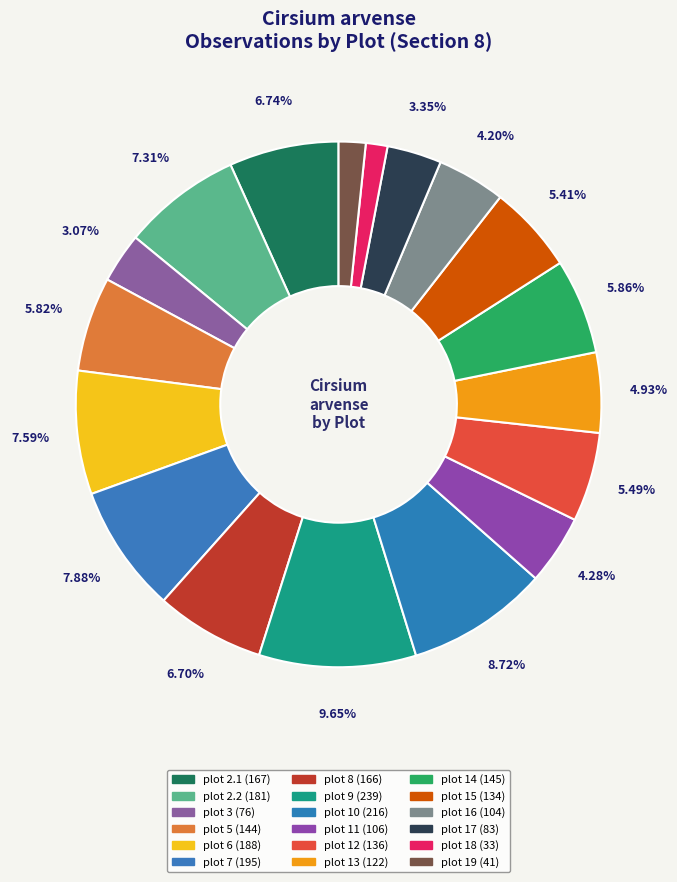

To the nearest percent, what percentage of the pie is plot 10?

9%